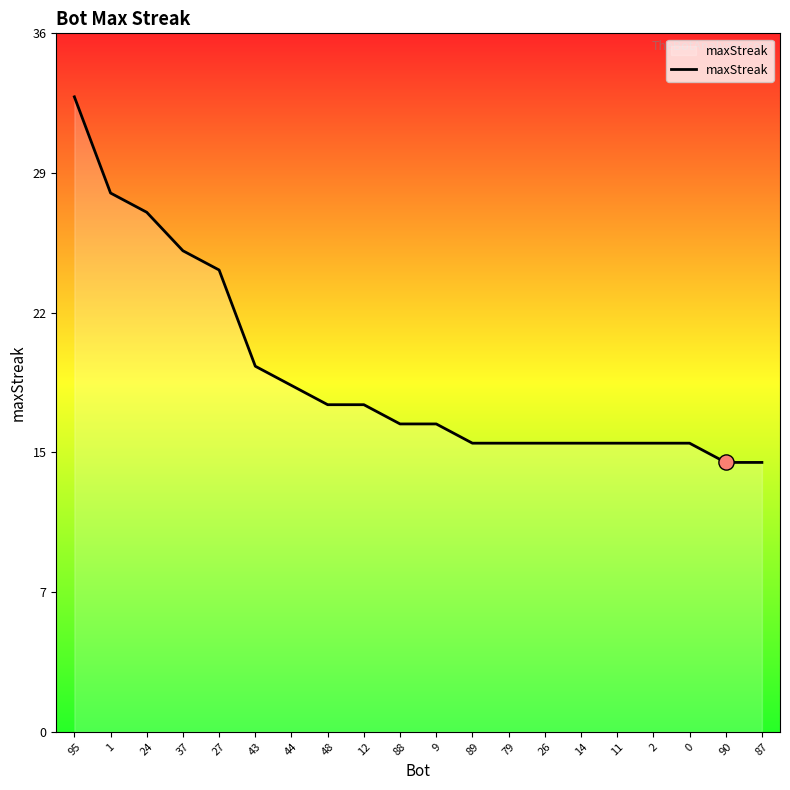

What is the ratio of the value at 27 to the value at 90?

1.7